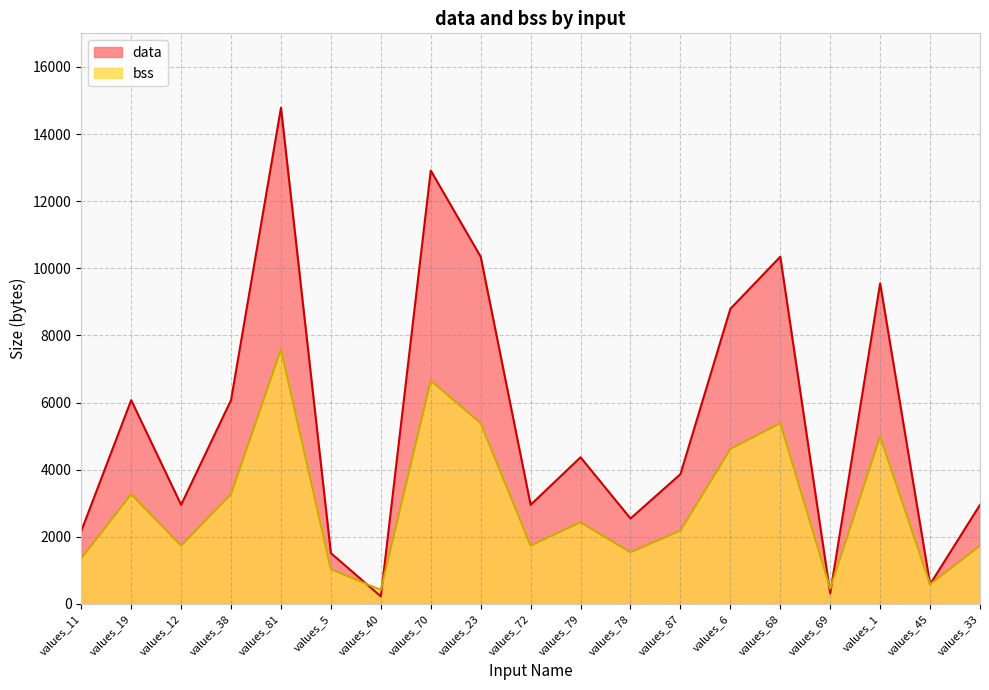

Is it true that data equals 858 at values_87?

False